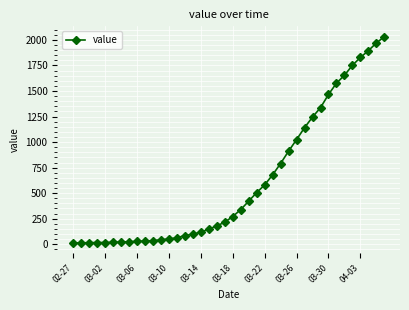

What is the greatest value displayed?

2032